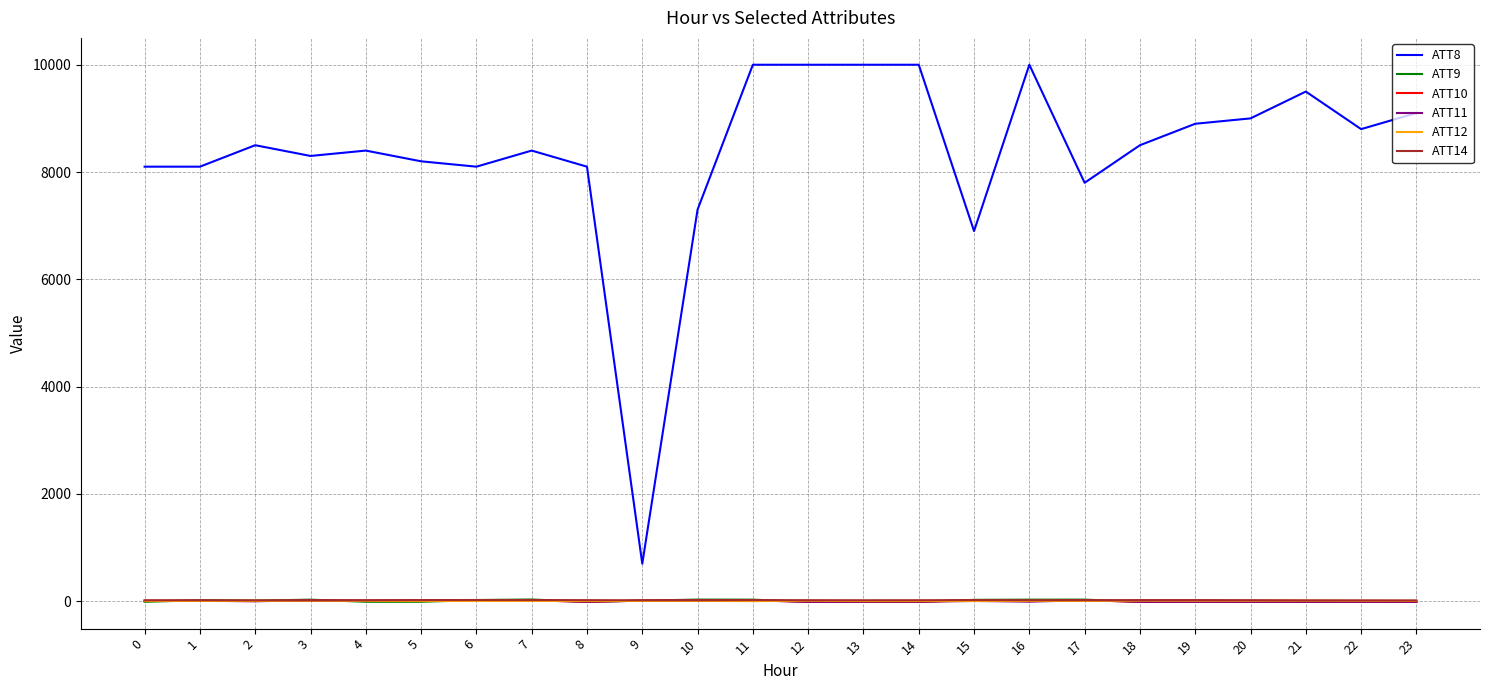

At which label does ATT12 first exceed 6?

2